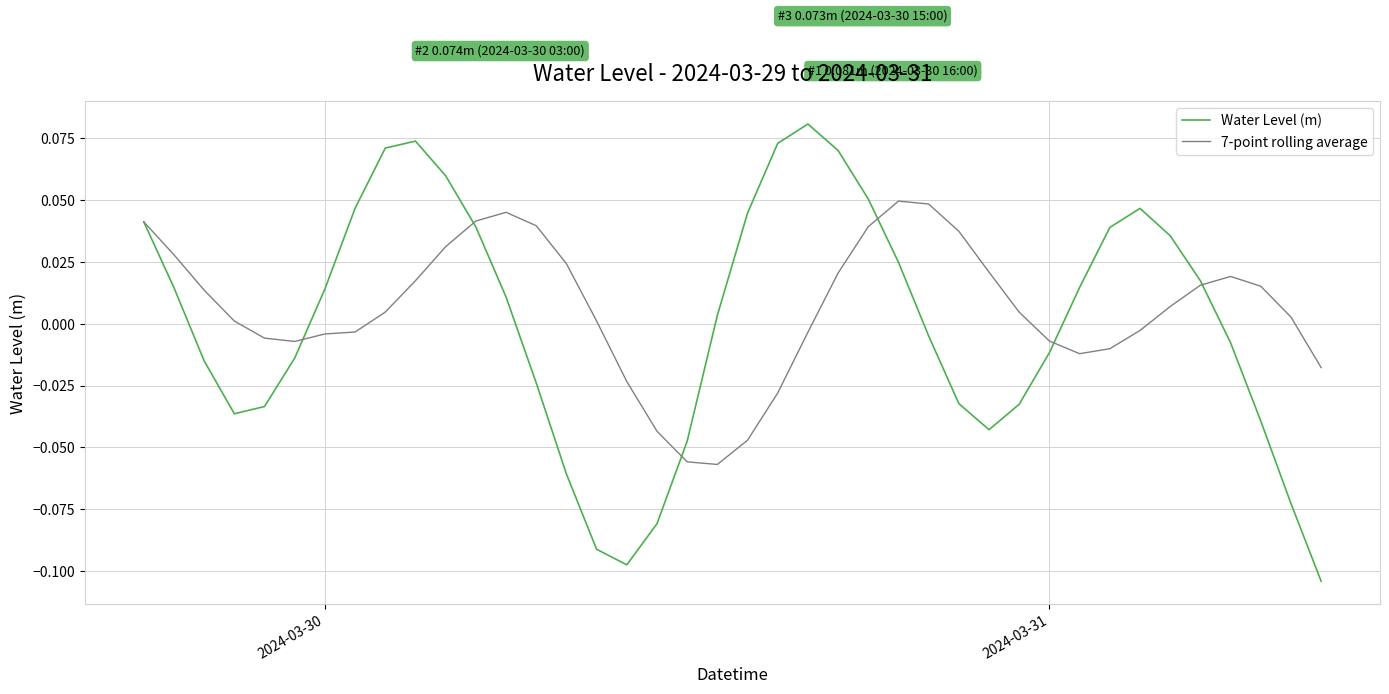

List the series in order of their peak value, lowest first.

7-point rolling average, Water Level (m)